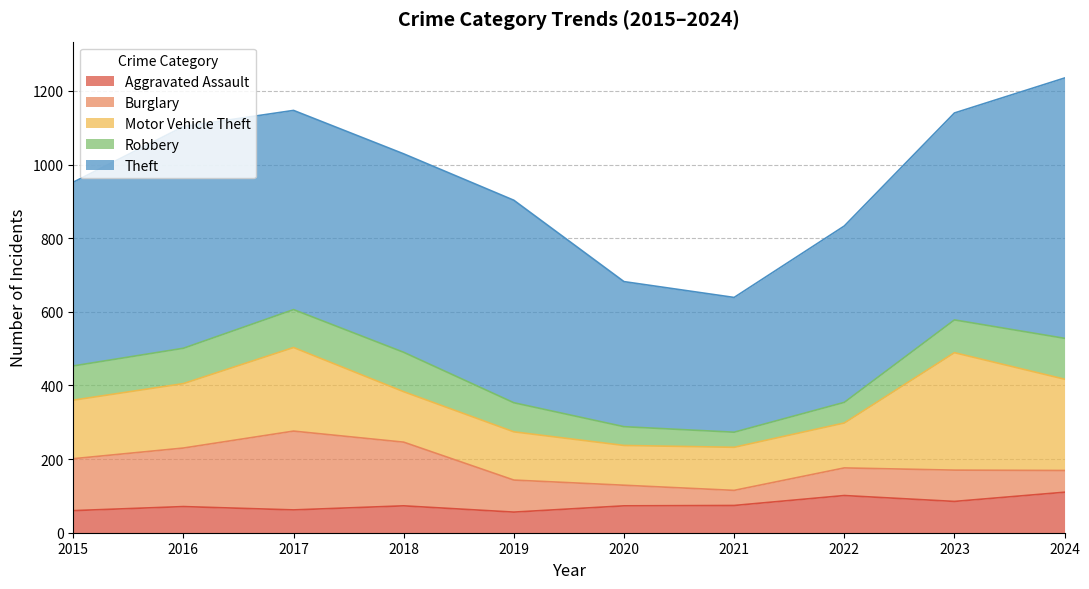

What is the total value across all series at 2024?

1235